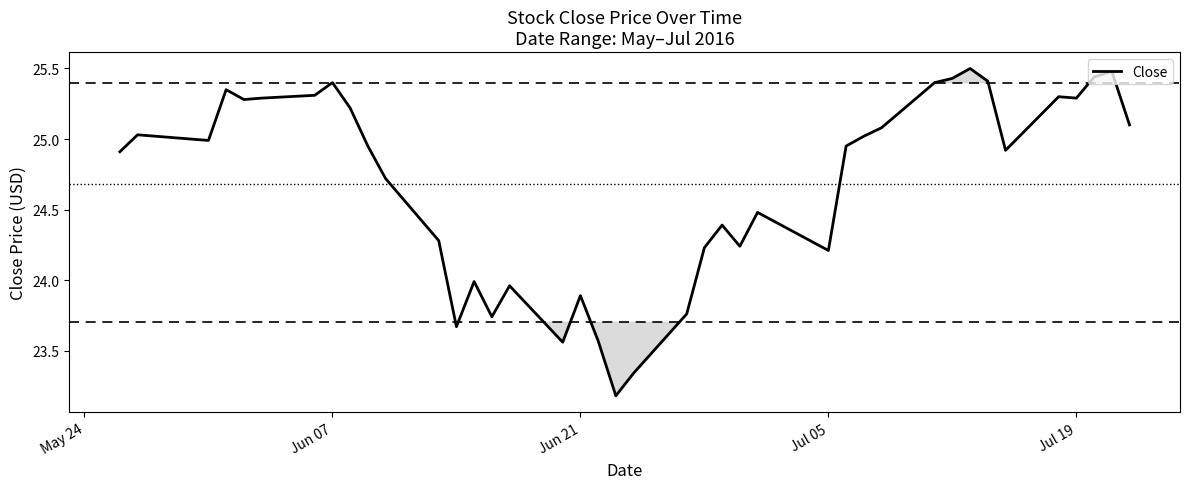

What is the minimum value shown in the chart?

23.2